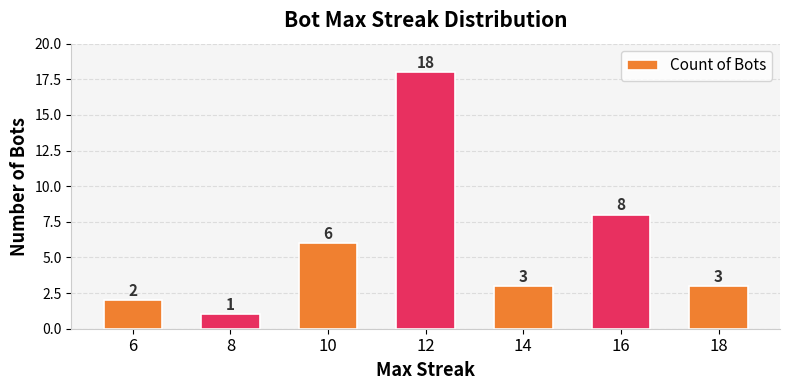

The value at 10 is 6. True or false?

True